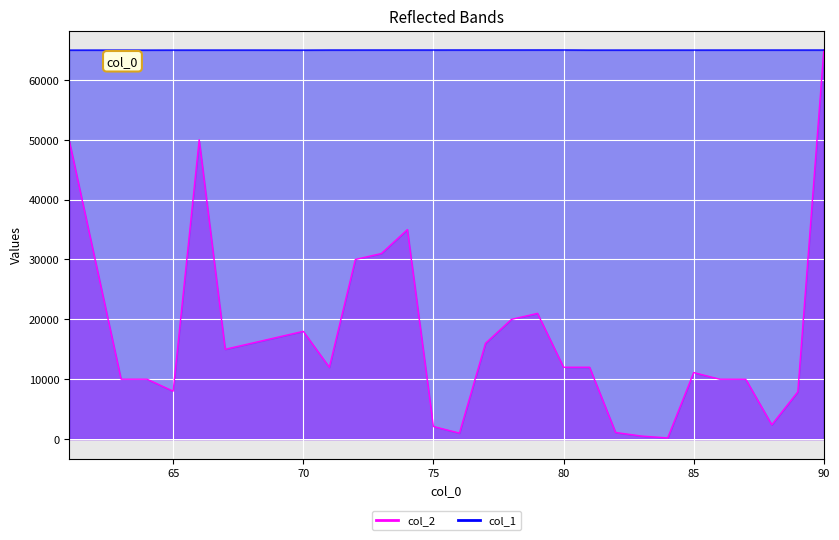

Which series ends up on top after the final intersection of col_1 and col_2?

col_2